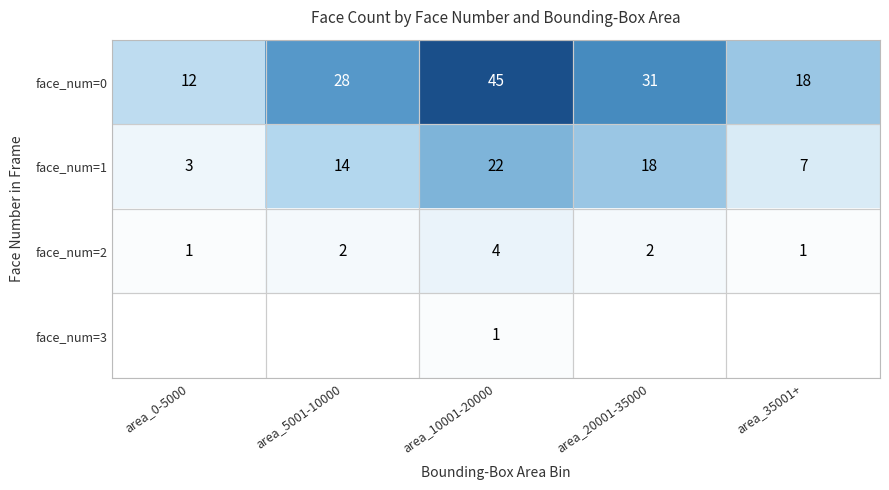

How many data points in face_num=1 are less than 14?

2